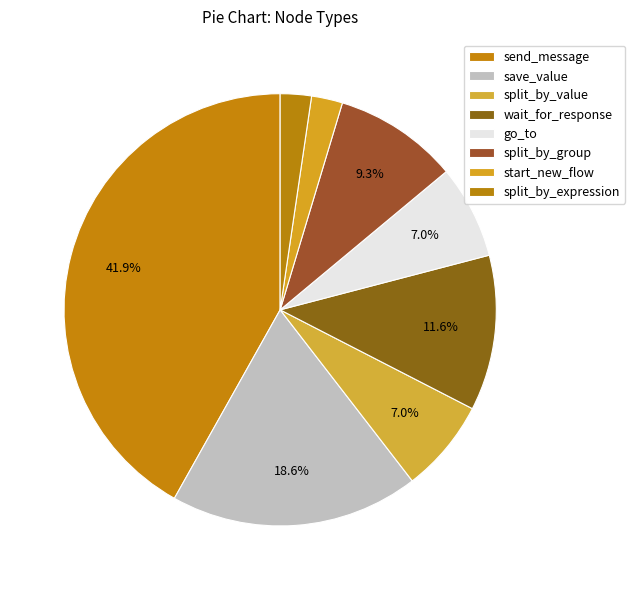

How many slices are in this pie chart?

8